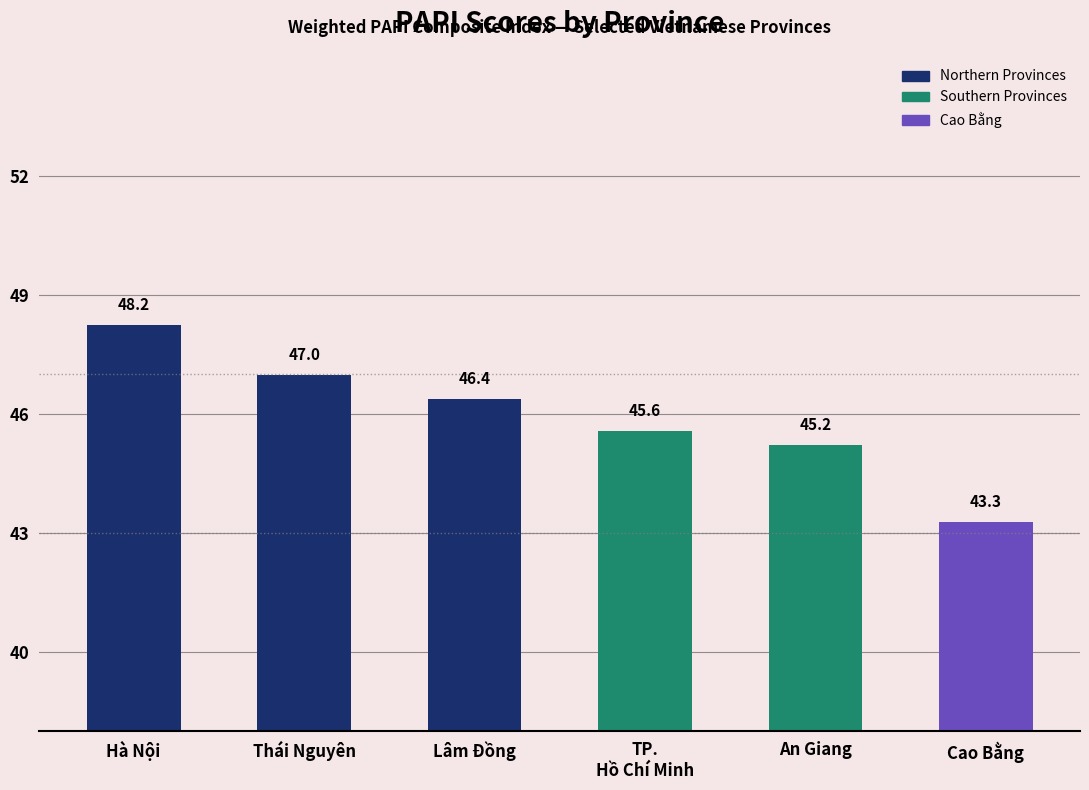

List the labels in order of value, largest first.

Hà Nội, Thái Nguyên, Lâm Đồng, TP.
Hồ Chí Minh, An Giang, Cao Bằng